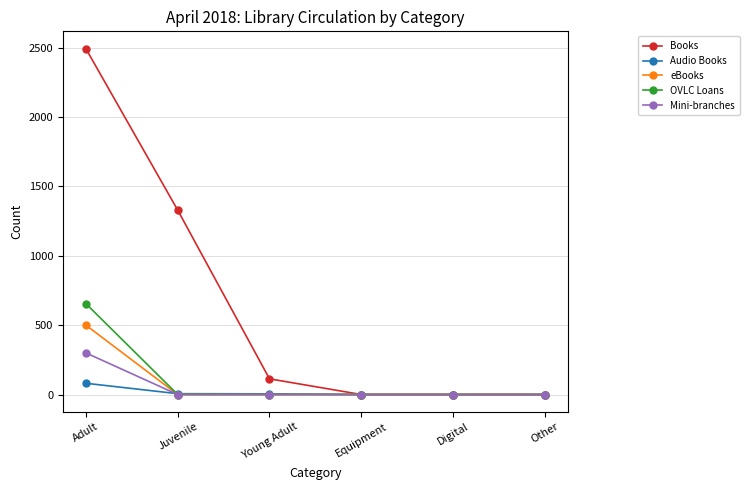

What is the label of the 5th point from the right?

Juvenile